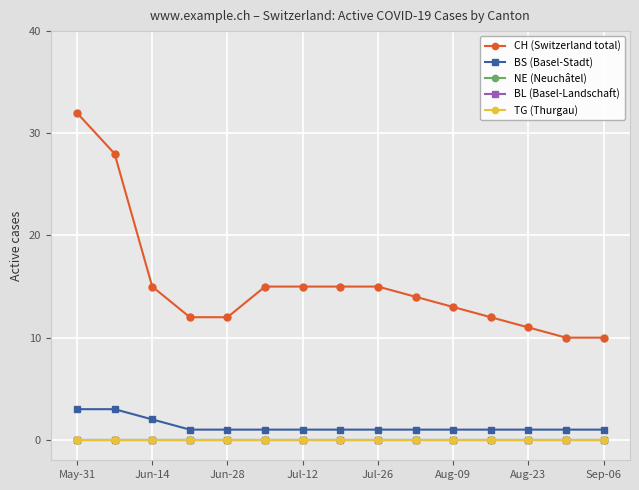

Does the chart have visible grid lines?

Yes